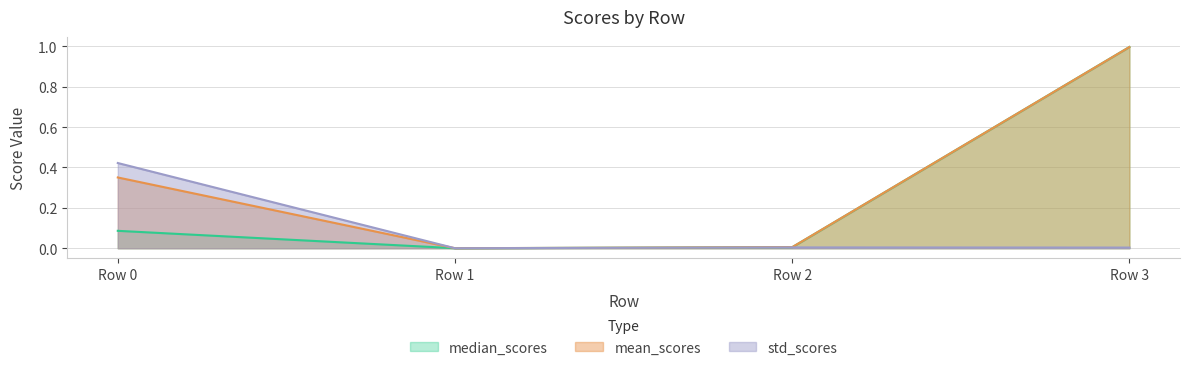

Which series ends up on top after the final intersection of mean_scores and std_scores?

mean_scores